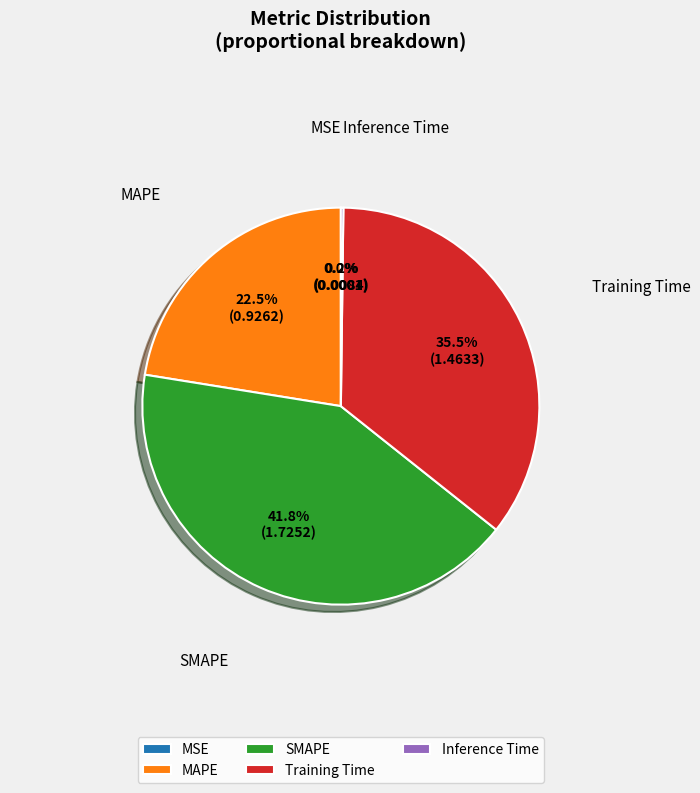

Which slice is the largest?

SMAPE